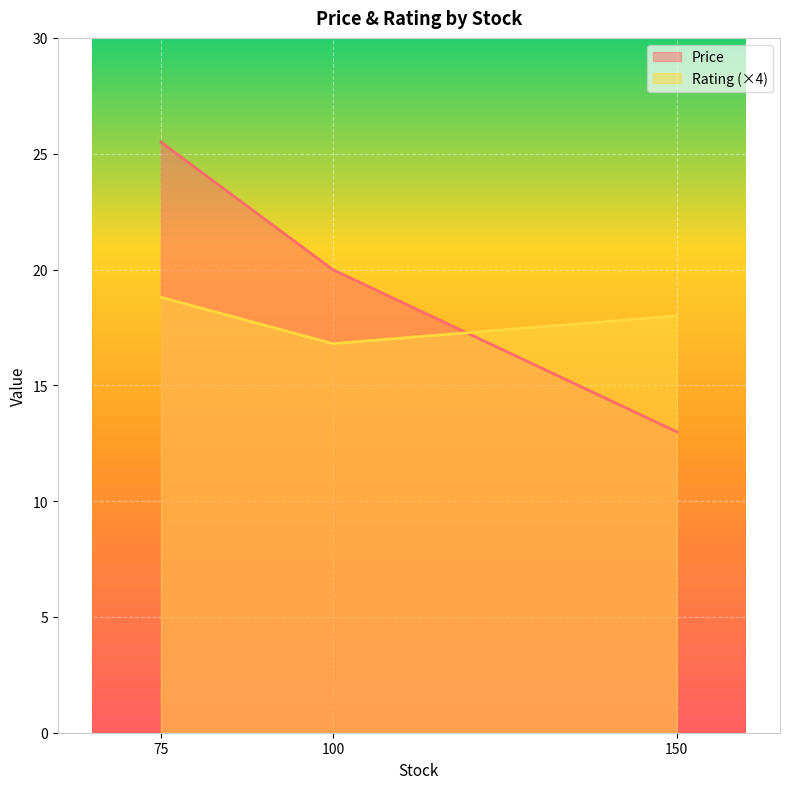

What is the difference between the maximum and second lowest values?

5.5